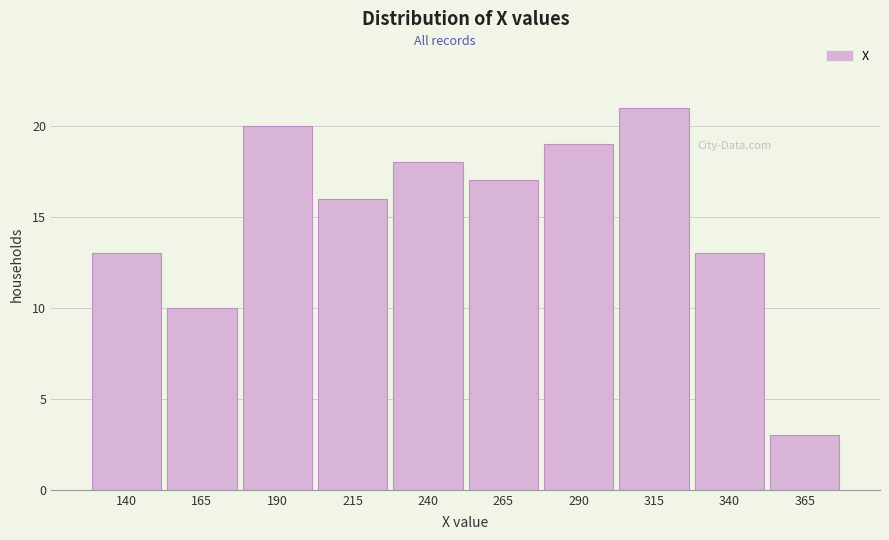

Reading right to left, extract all data points from this chart.

3	13	21	19	17	18	16	20	10	13